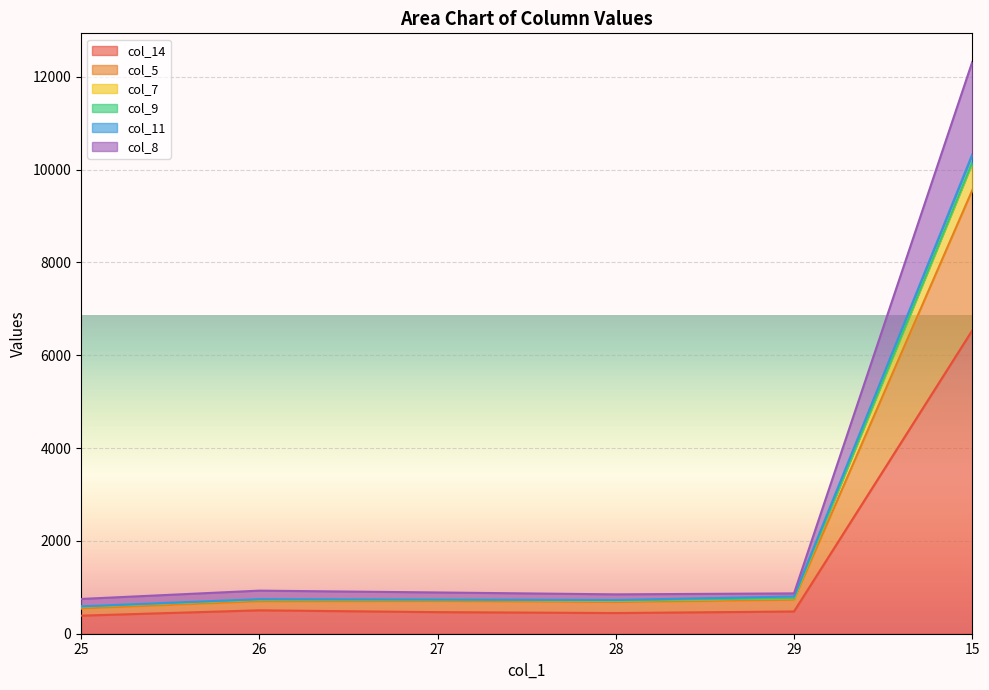

Is it true that col_5 equals 932 at 25?

False